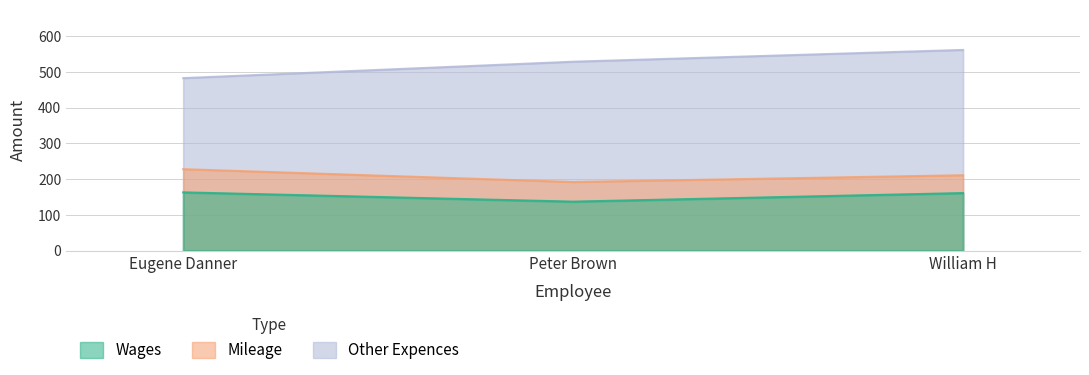

Rank the series by their average value, from lowest to highest.

Wages, Mileage